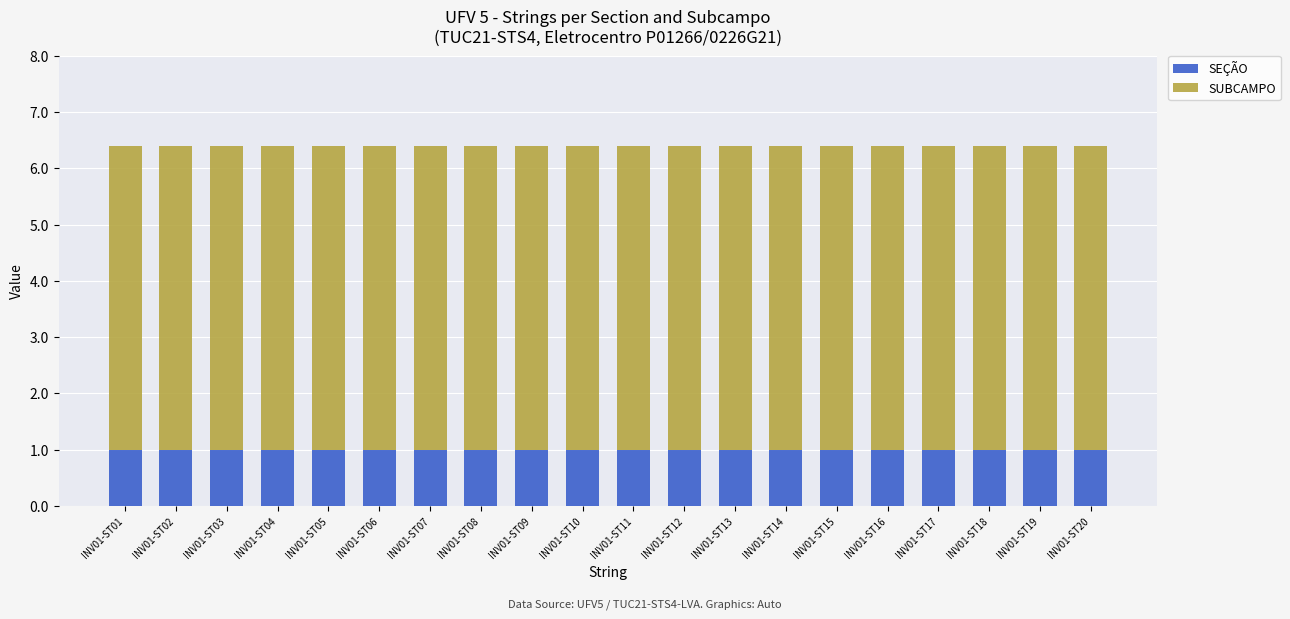

What is the lowest value of the SEÇÃO series?

1.0